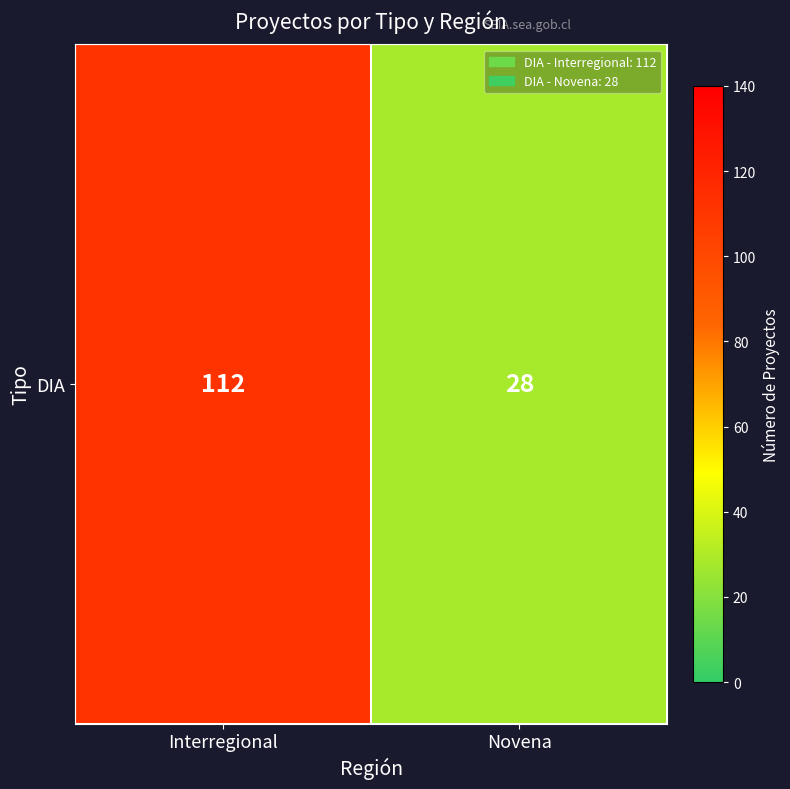

Reading left to right, what are all the values shown in this chart?

112	28